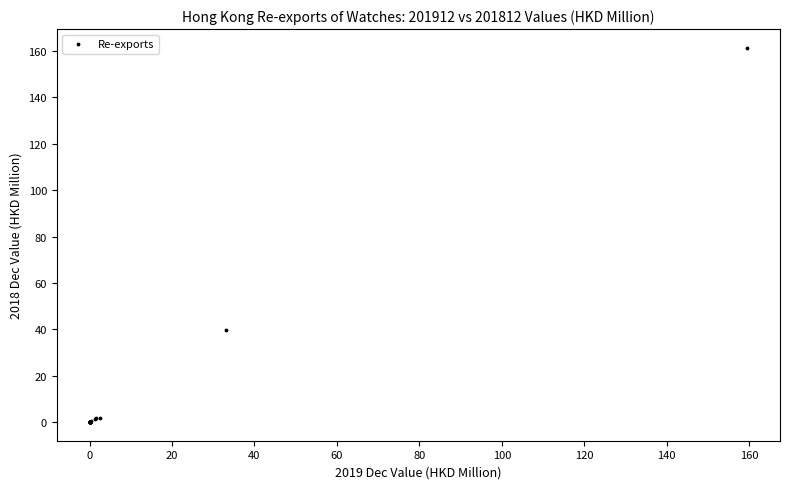

What Y value in the scatter plot is closest to 80?

39.7